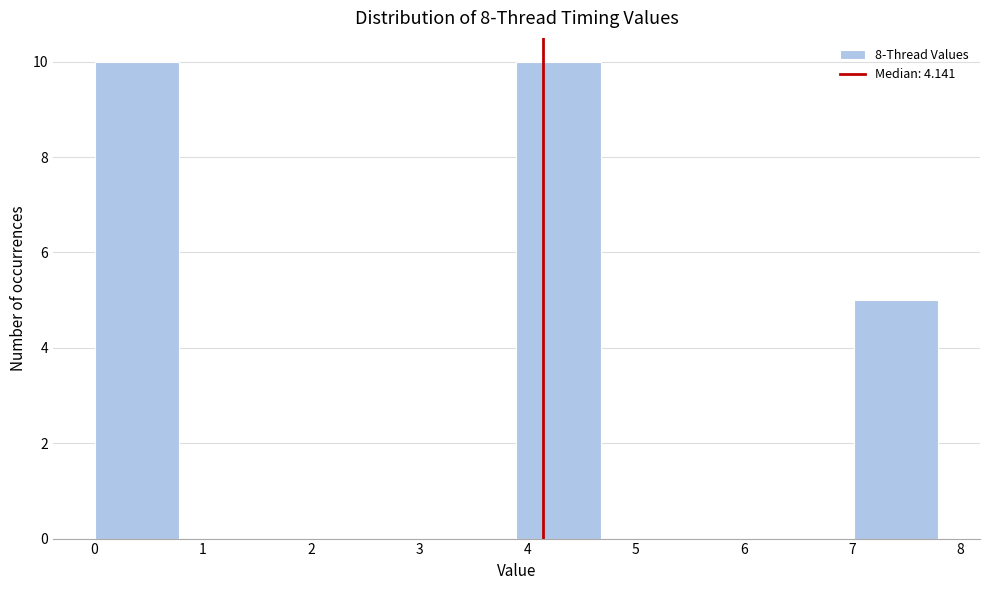

Reading left to right, list every bar in this chart as the range it spans on the x-axis followed by its height. Neither the bar edges nor the heights are printed on the chart, so give them approximately, as read against the axes.

0.0 to 0.8: 10
0.8 to 1.6: 0
1.6 to 2.3: 0
2.3 to 3.1: 0
3.1 to 3.9: 0
3.9 to 4.7: 10
4.7 to 5.5: 0
5.5 to 6.2: 0
6.2 to 7.0: 0
7.0 to 7.8: 5